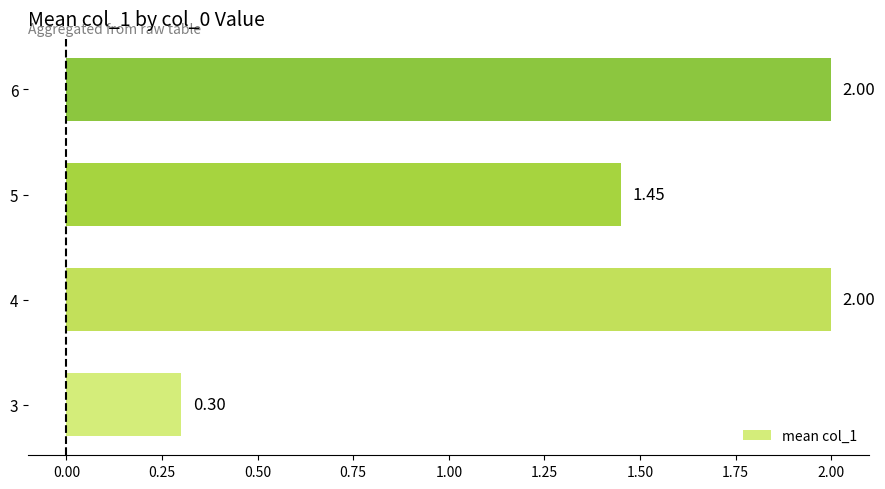

Which has a higher value, 4 or 3?

4